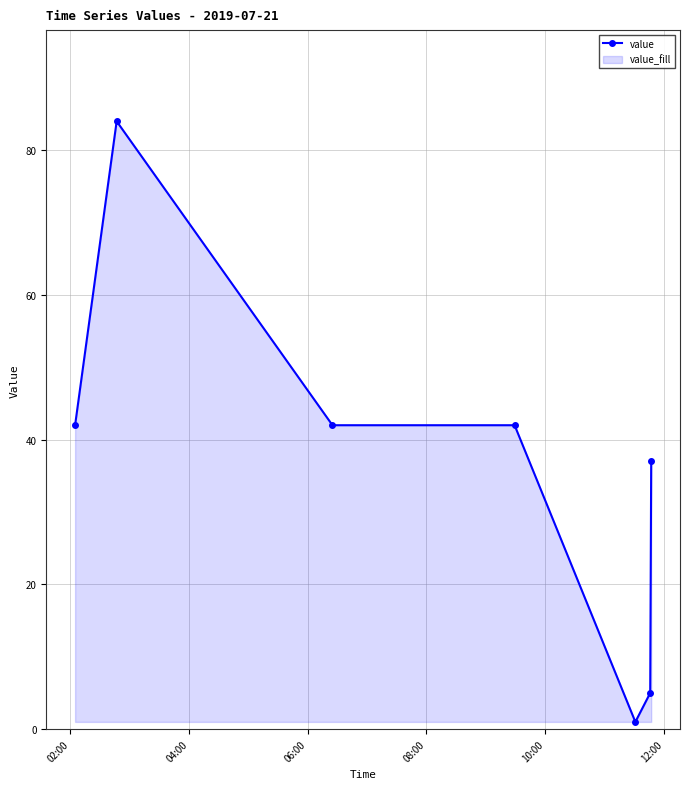

True or false: there are more than 2 points higher than both neighbors.

False